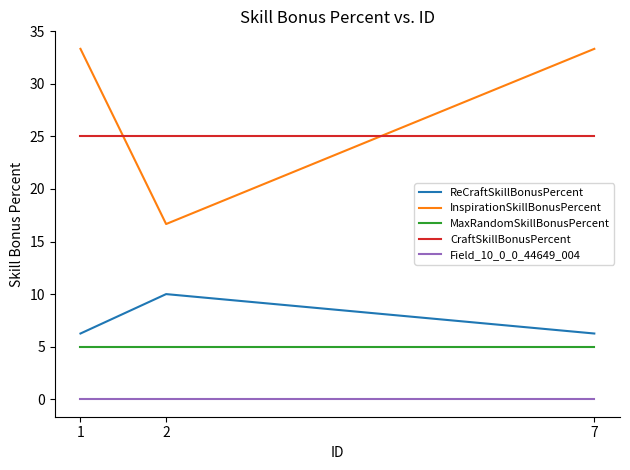

Is it true that CraftSkillBonusPercent equals 12.5 at 7?

False